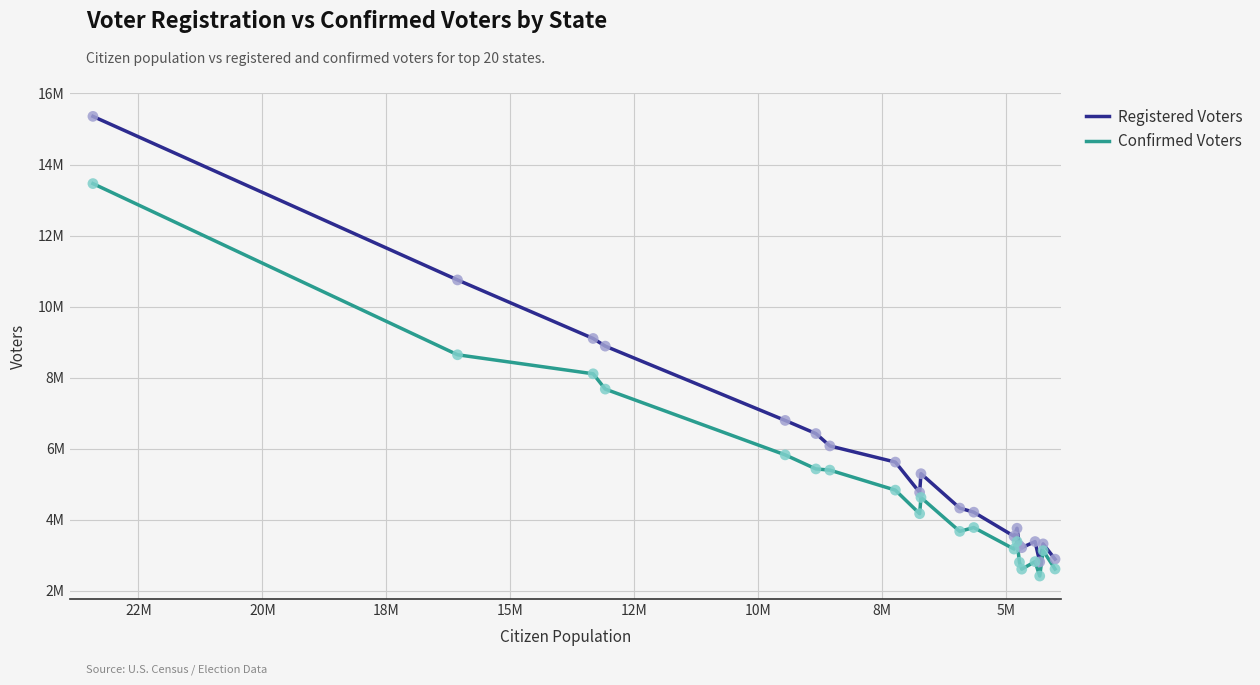

Which series contains the lowest Y value?

Confirmed Voters